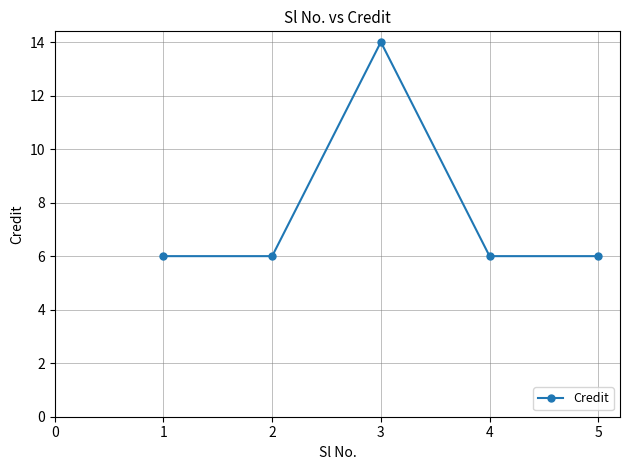

True or false: the data shows 6 at 4.

True